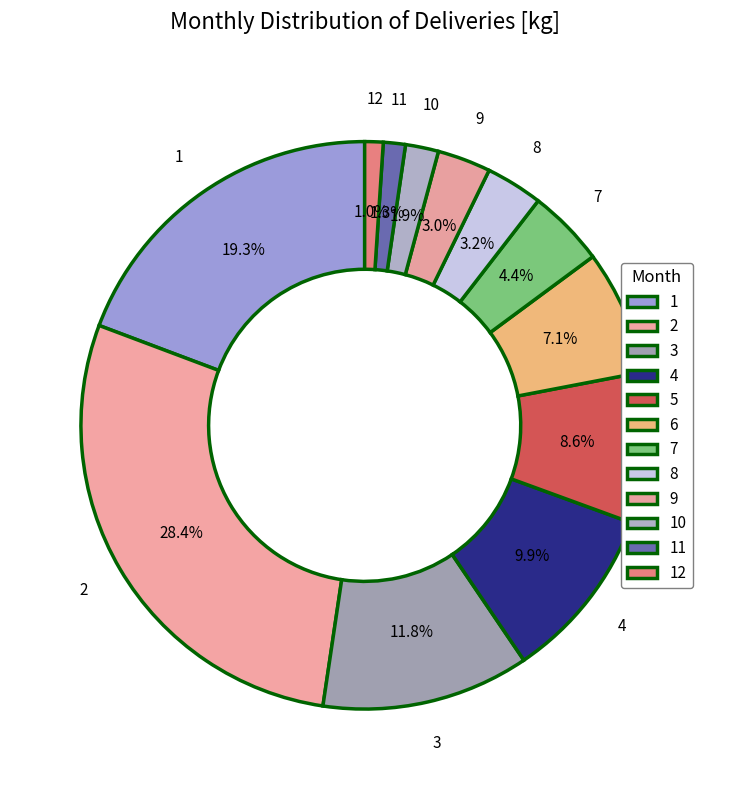

What is the ratio of the value at 11 to the value at 9?

0.4